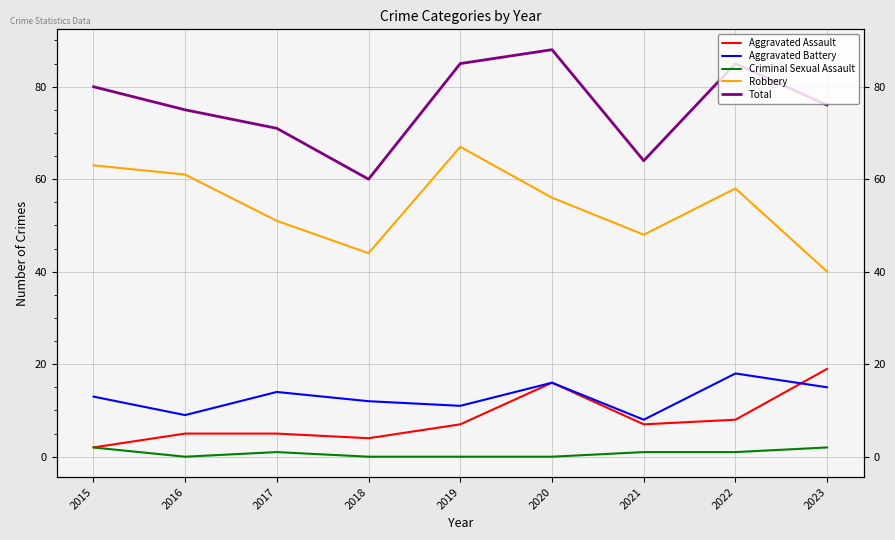

What is the value of the Criminal Sexual Assault point at the 3rd from the left?

1